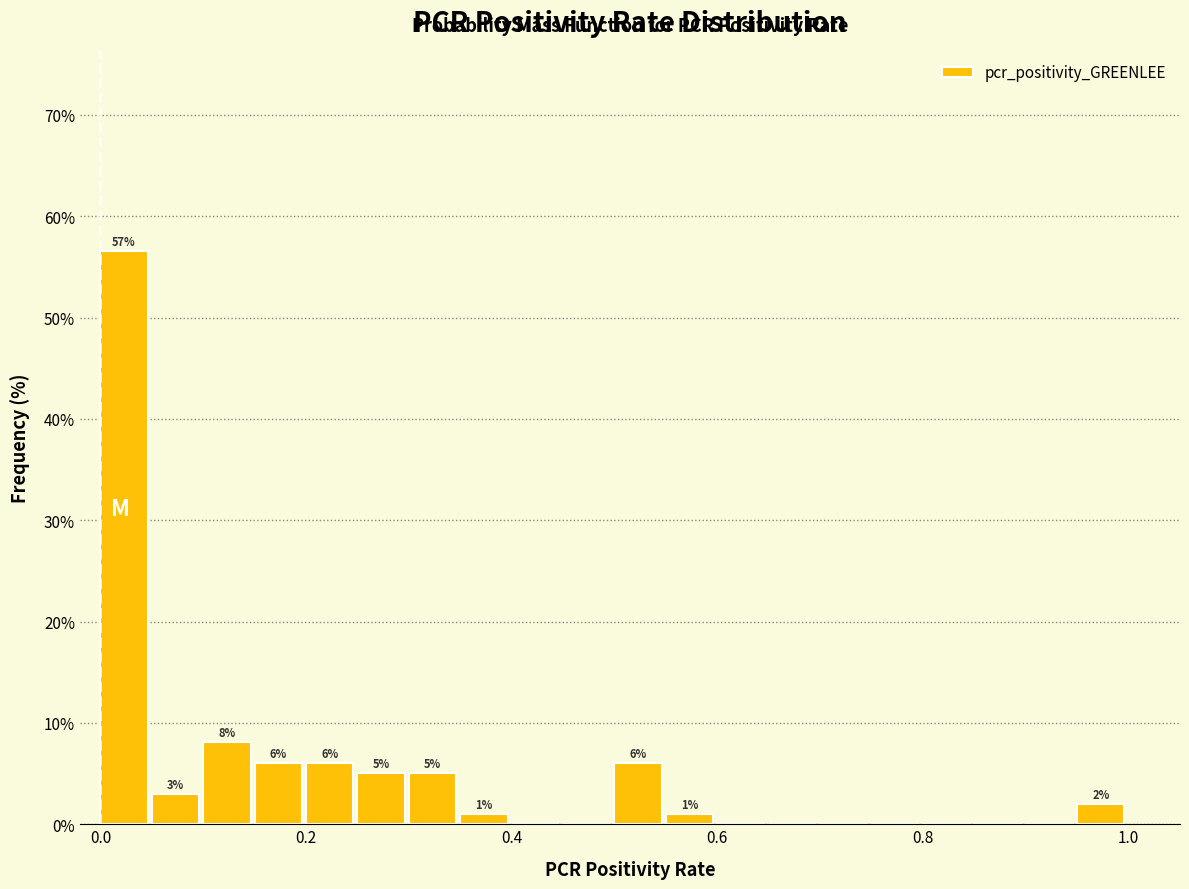

Read against the x-axis, roughly where is the centre of the tallest bar?

0.02